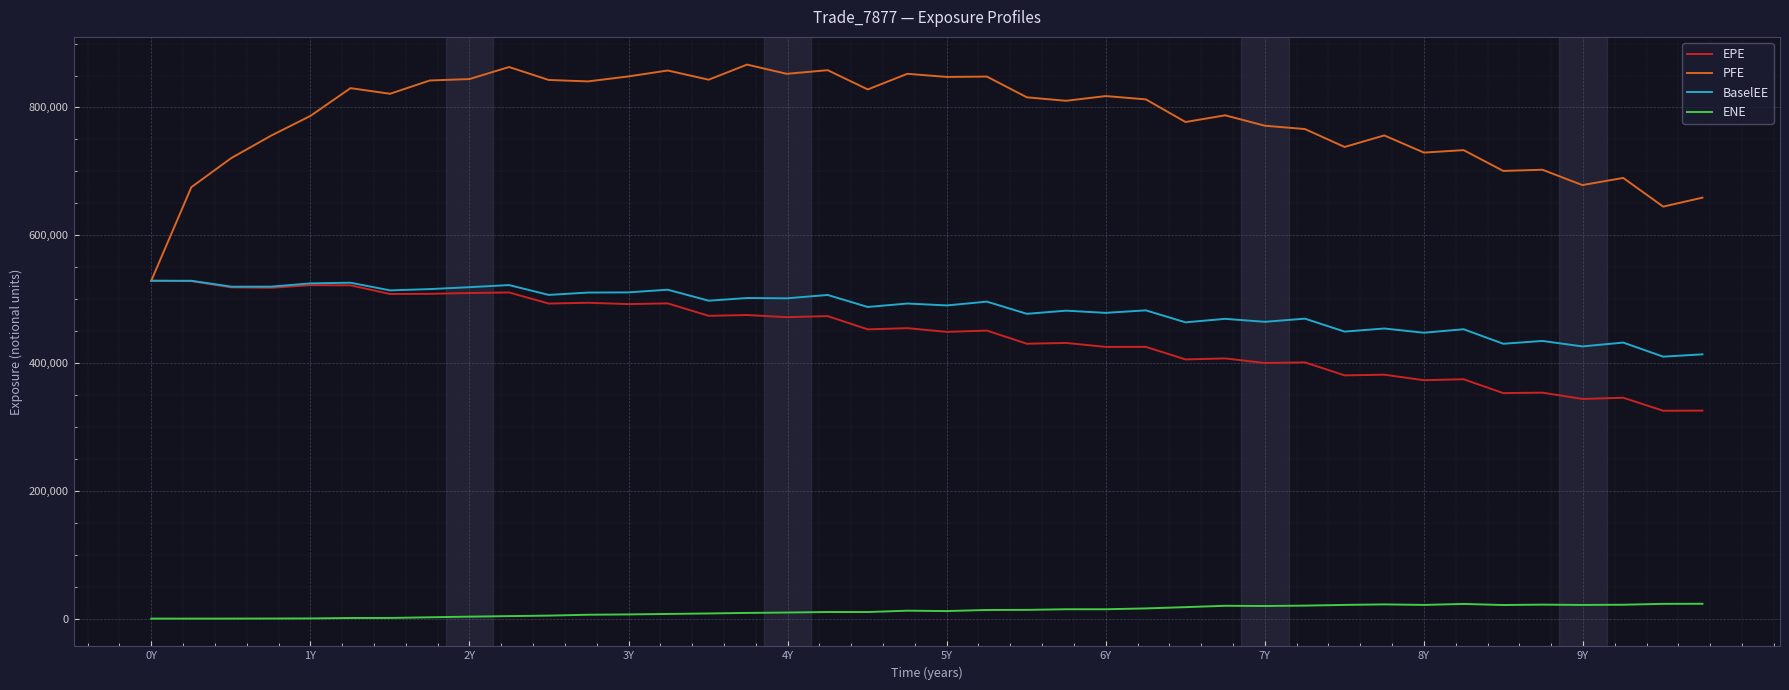

Which series has the largest range (max minus min)?

PFE